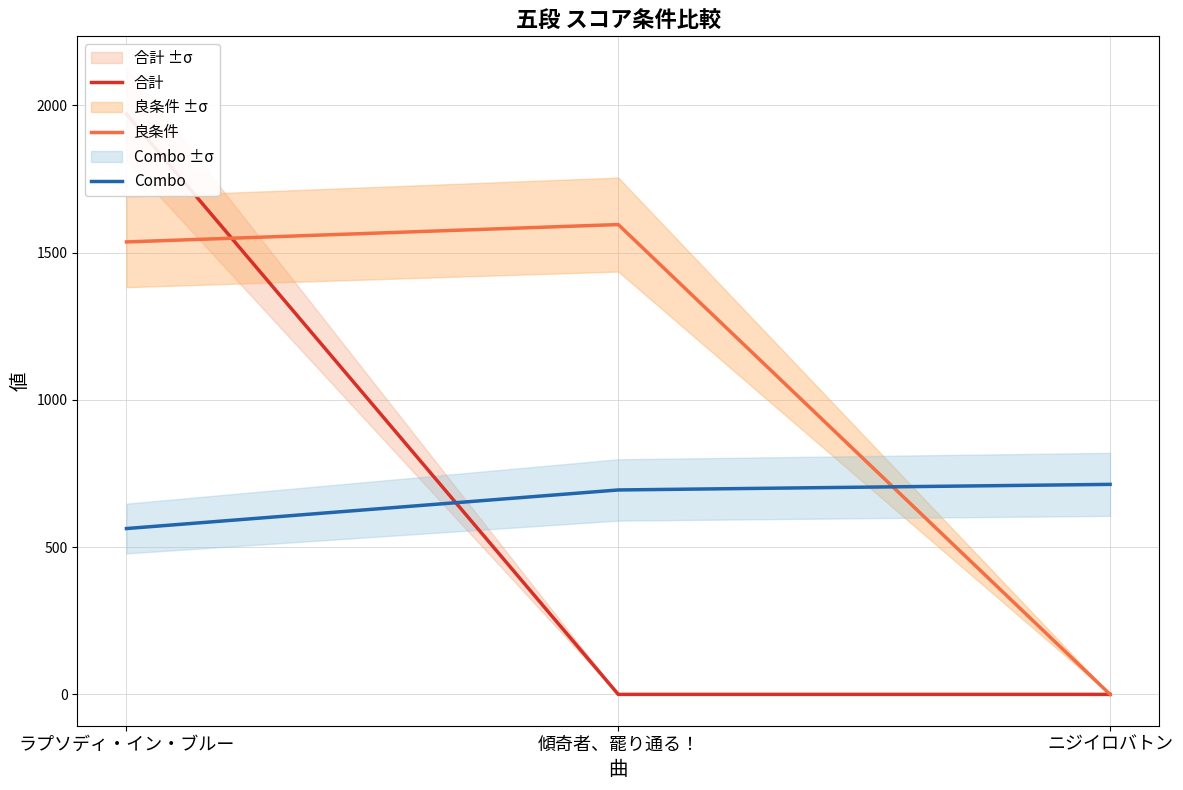

How many values in 良条件 are above zero?

2